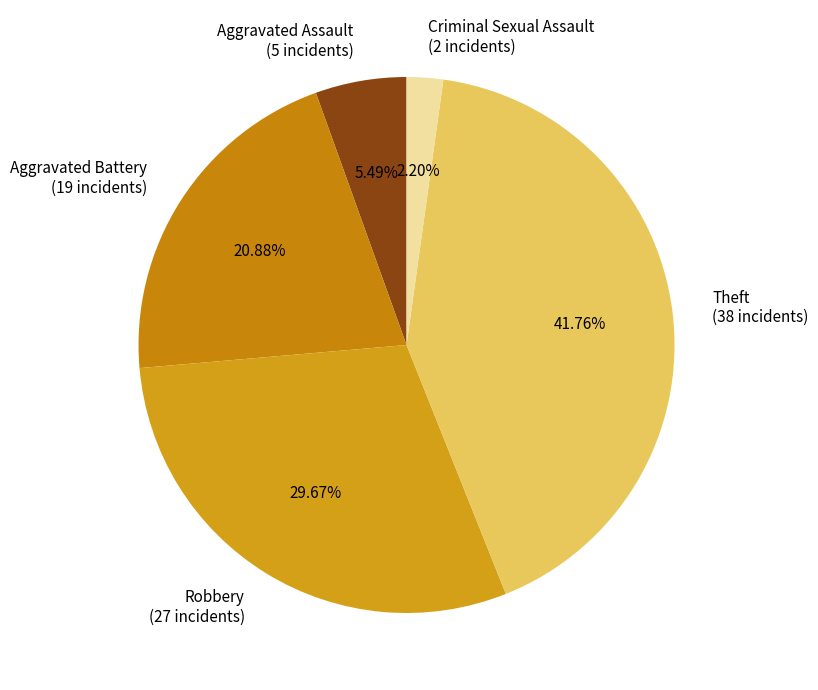

Combined, do Aggravated Battery (19 incidents) and Aggravated Assault (5 incidents) account for over 50%?

No